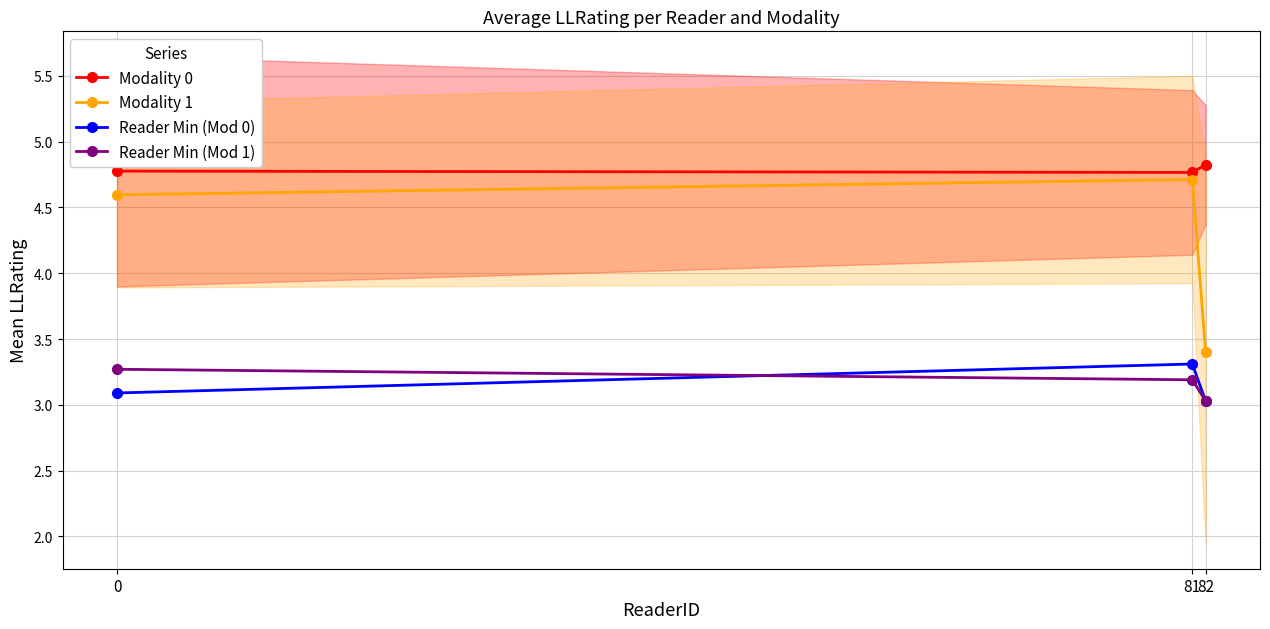

Is it true that Reader Min (Mod 1) equals 1.5 at 82?

False